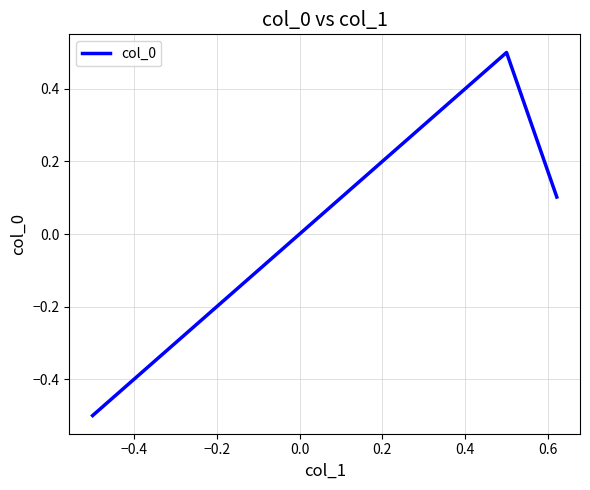

Does the chart have visible grid lines?

Yes